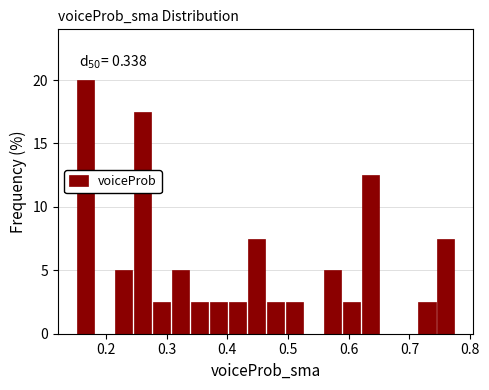

Read against the x-axis, roughly where is the centre of the tallest bar?

0.17